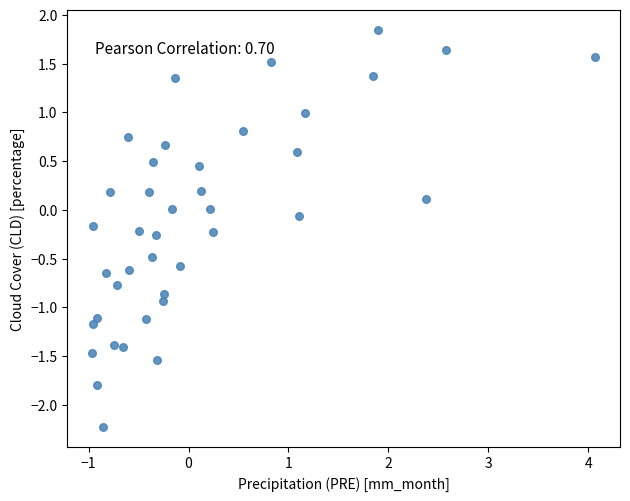

What is the range of X values (max minus min)?

5.0